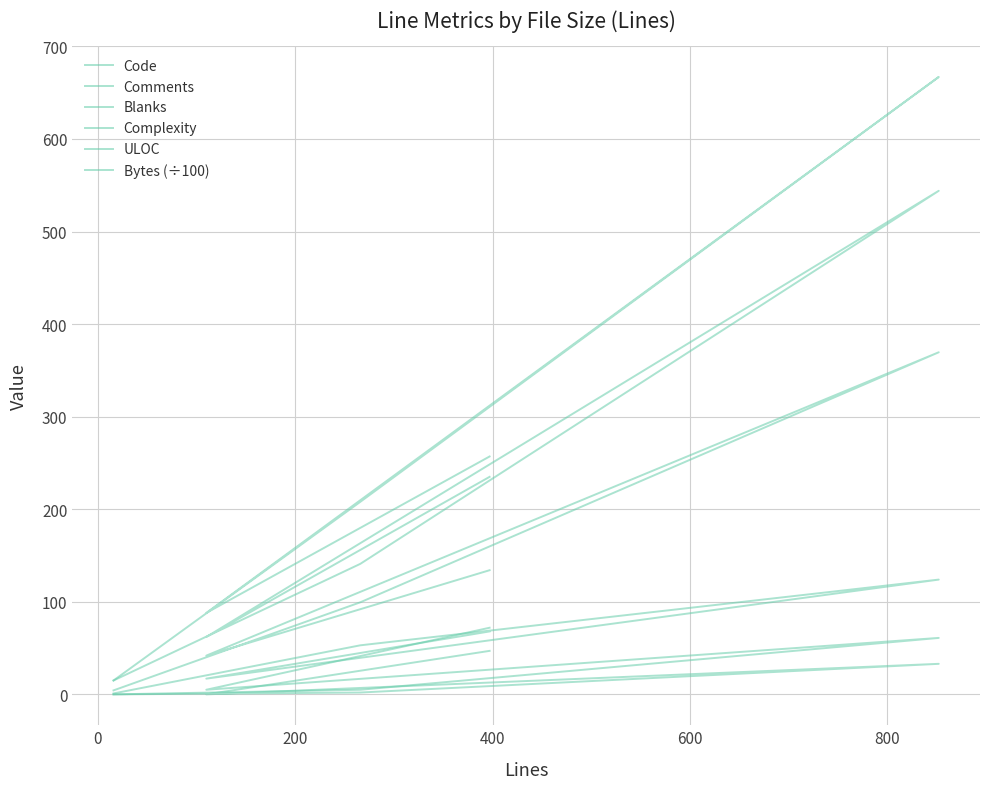

True or false: Comments and Bytes (÷100) cross at least once.

False